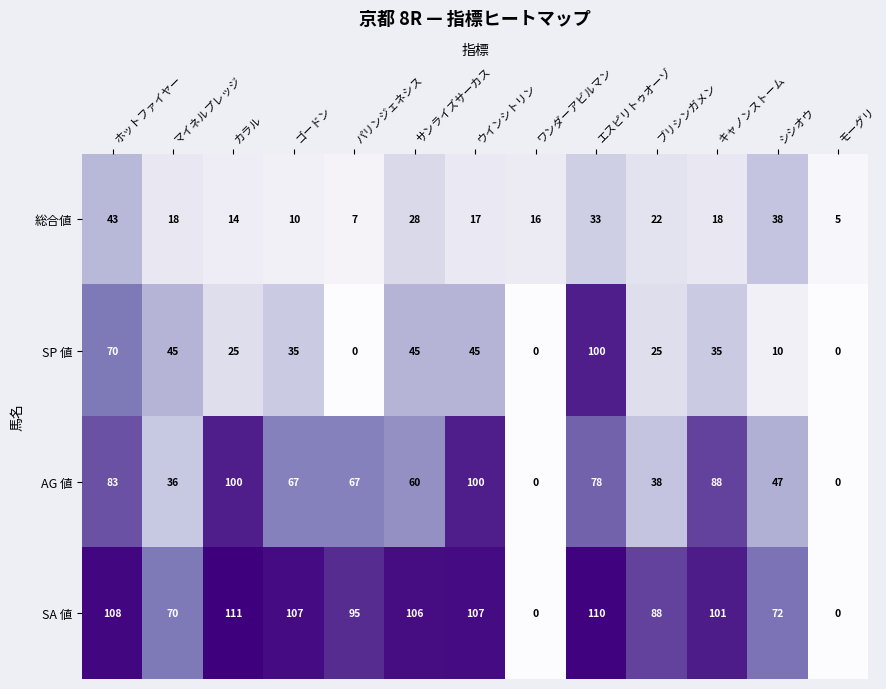

Is the value of SP 値 at パリンジェネシス greater than the value of AG 値 at ウインシトリン?

No